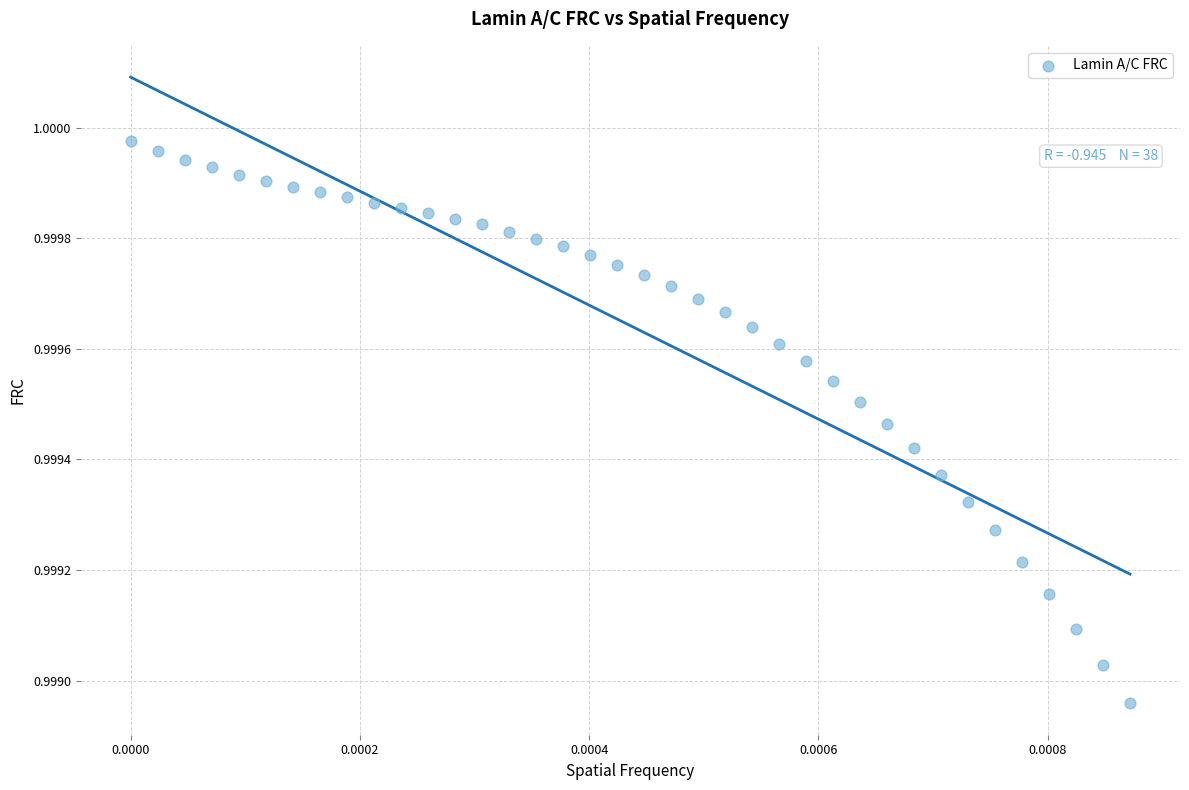

How many points are shown in the scatter plot?

38